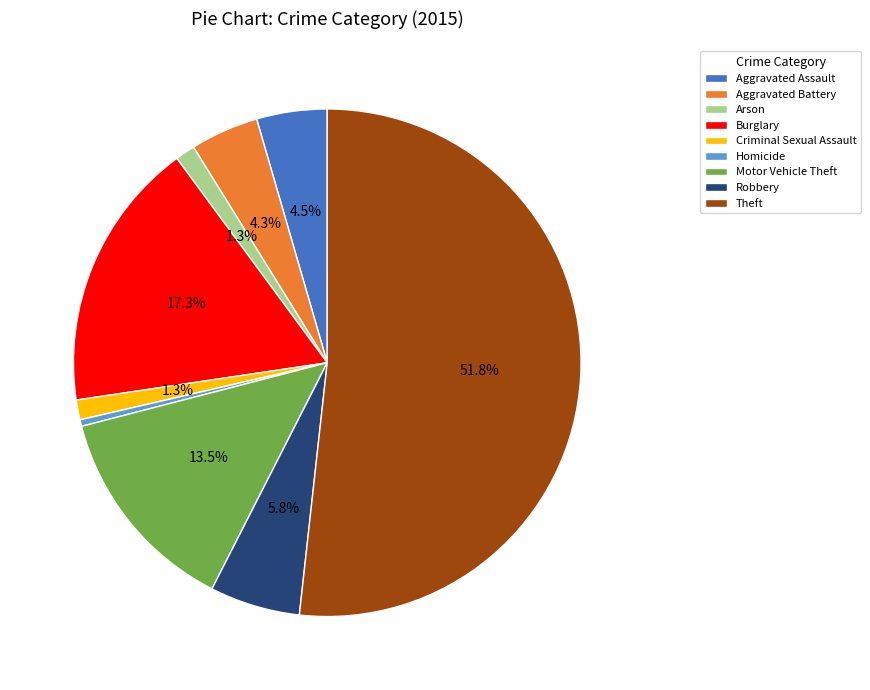

What is the smallest slice in the pie chart?

Homicide